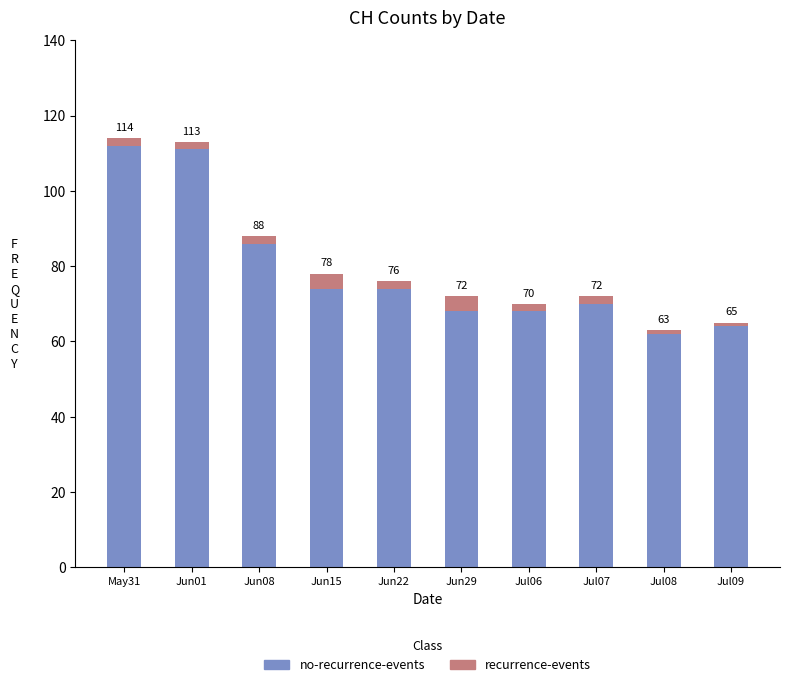

How many bars are there in total?

10